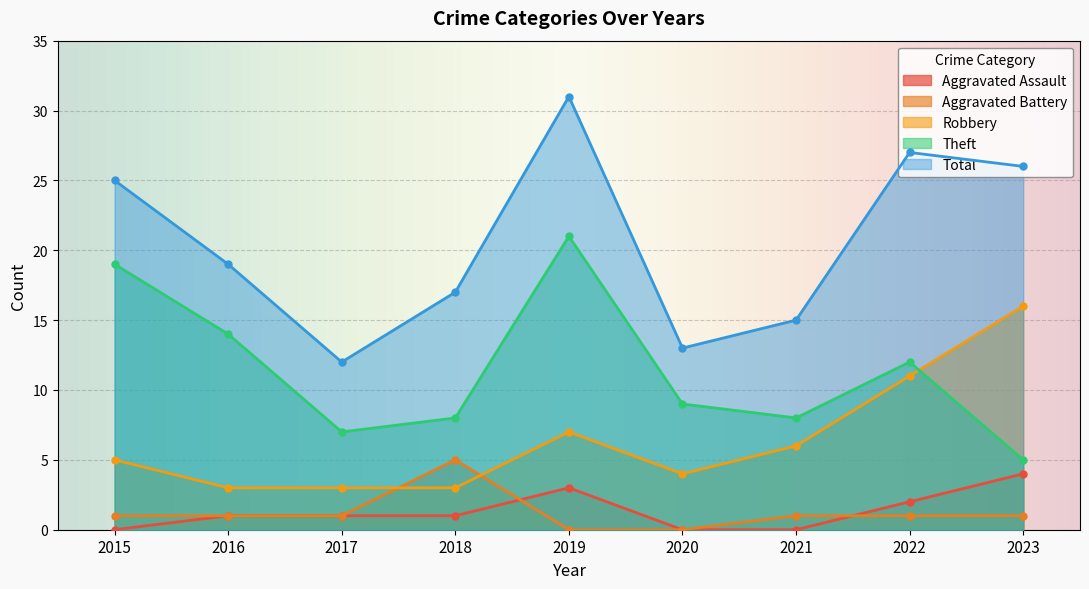

Is it true that Total equals 26 at 2023?

True